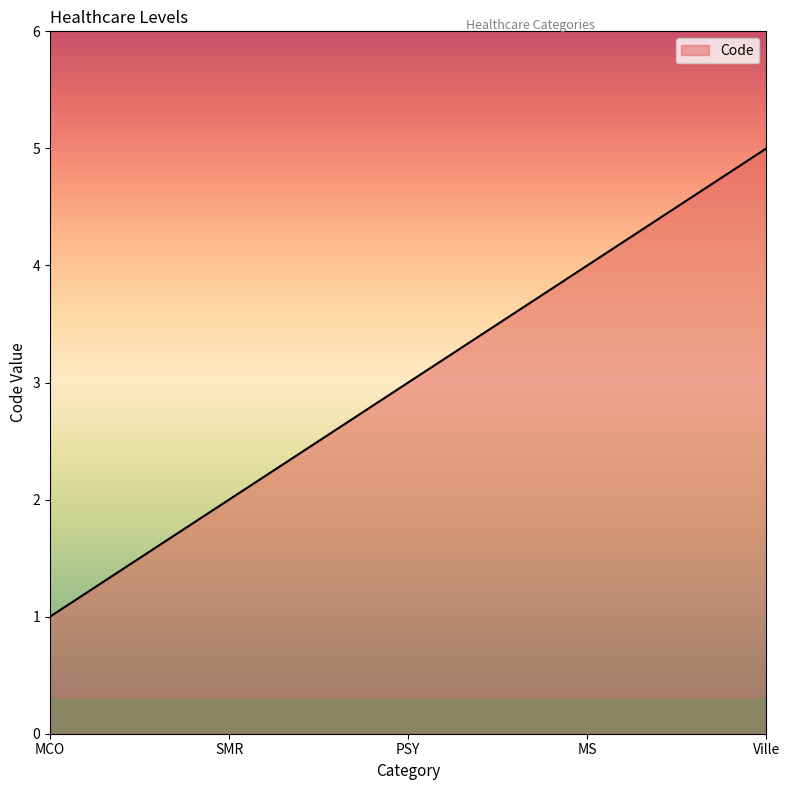

What is the average value?

3.0